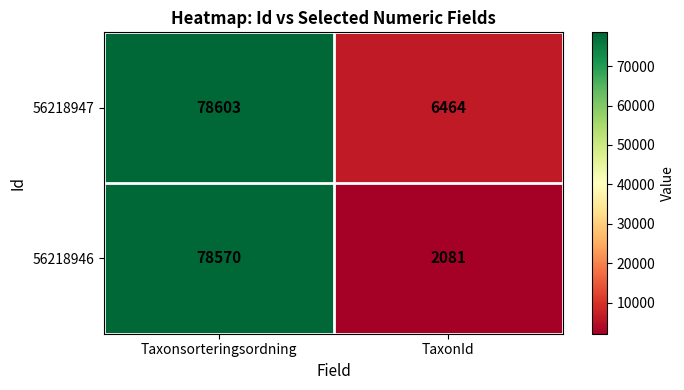

Is it true that 56218947 equals 6464 at TaxonId?

True